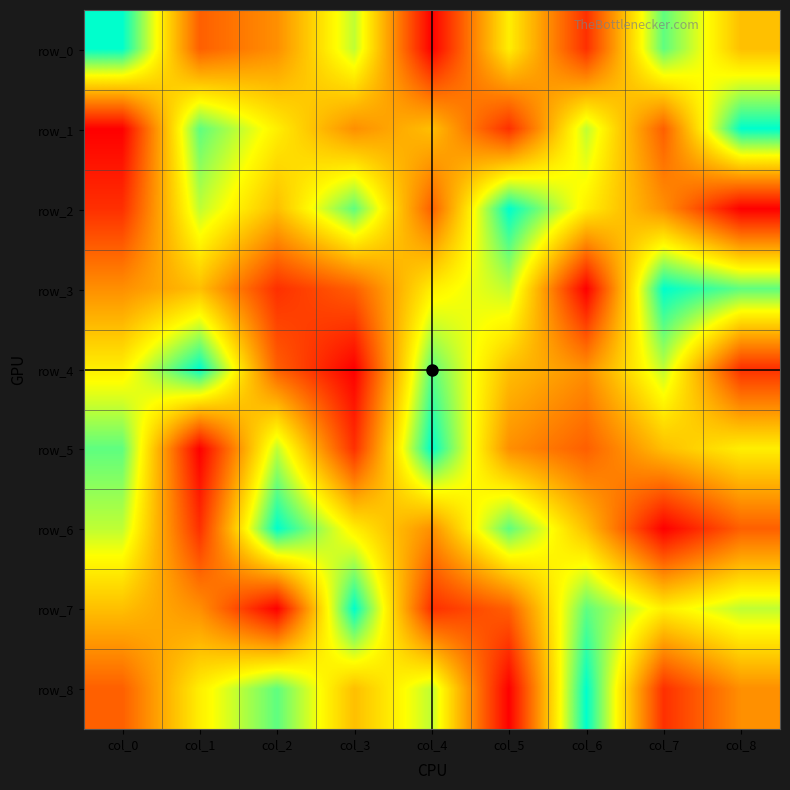

Rank the series by their maximum value, from highest to lowest.

row_0, row_1, row_2, row_3, row_4, row_5, row_6, row_7, row_8